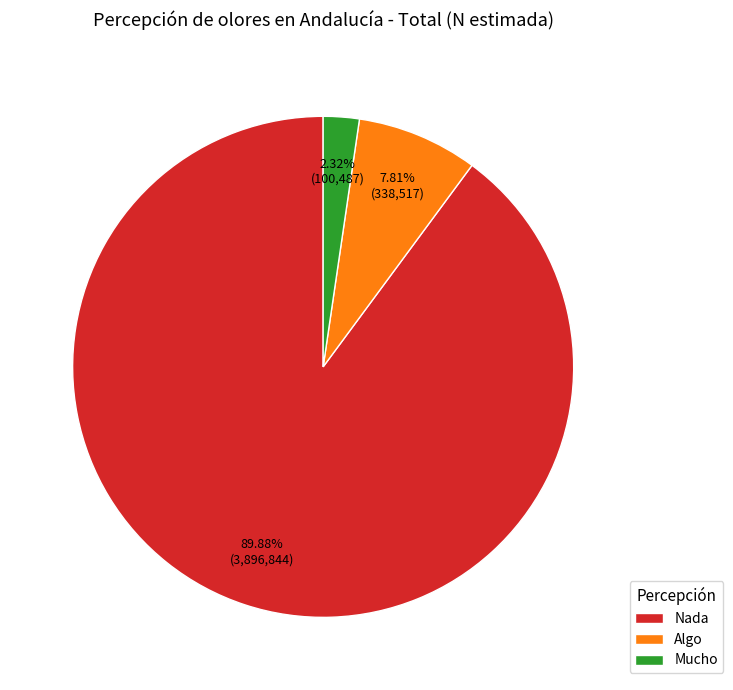

What is the ratio of the value at Nada to the value at Algo?

11.5